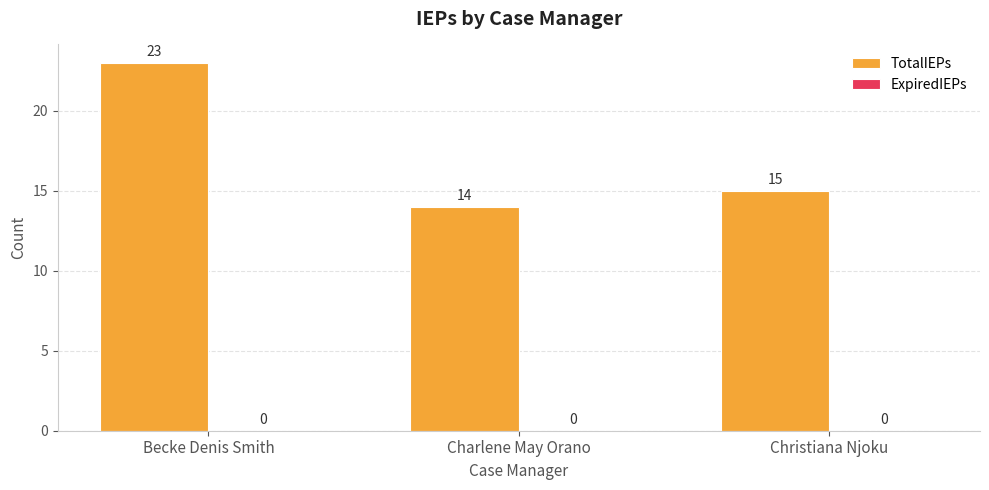

What is the average value?

17